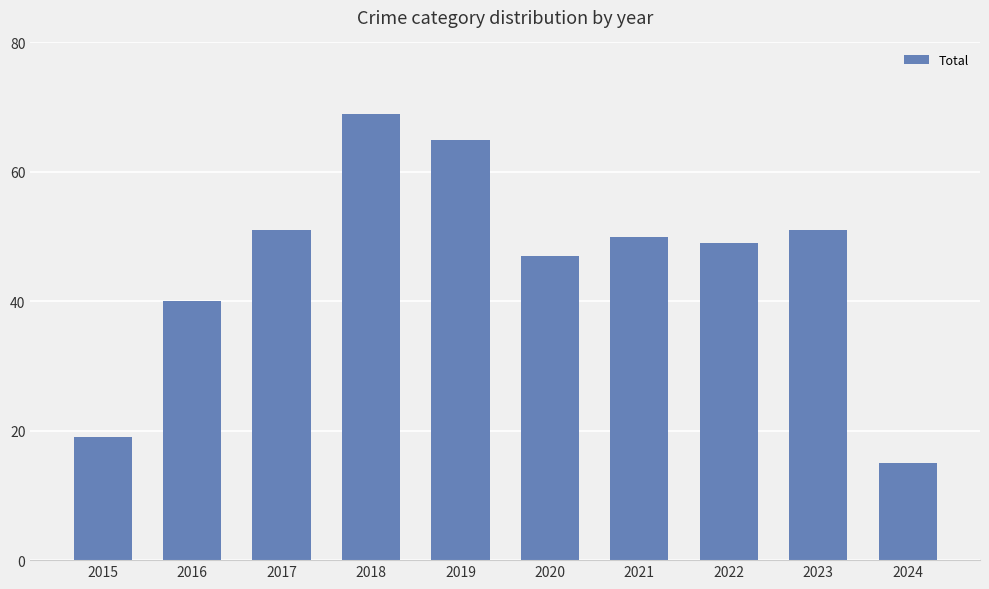

What is the average value?

46